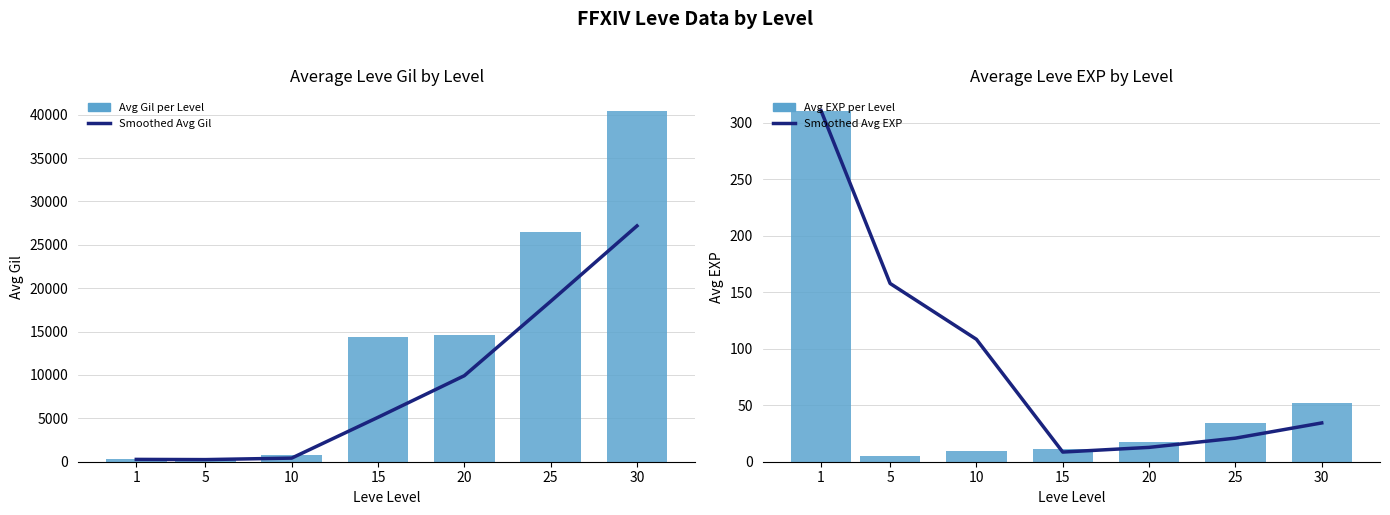

Does the chart contain any negative values?

No